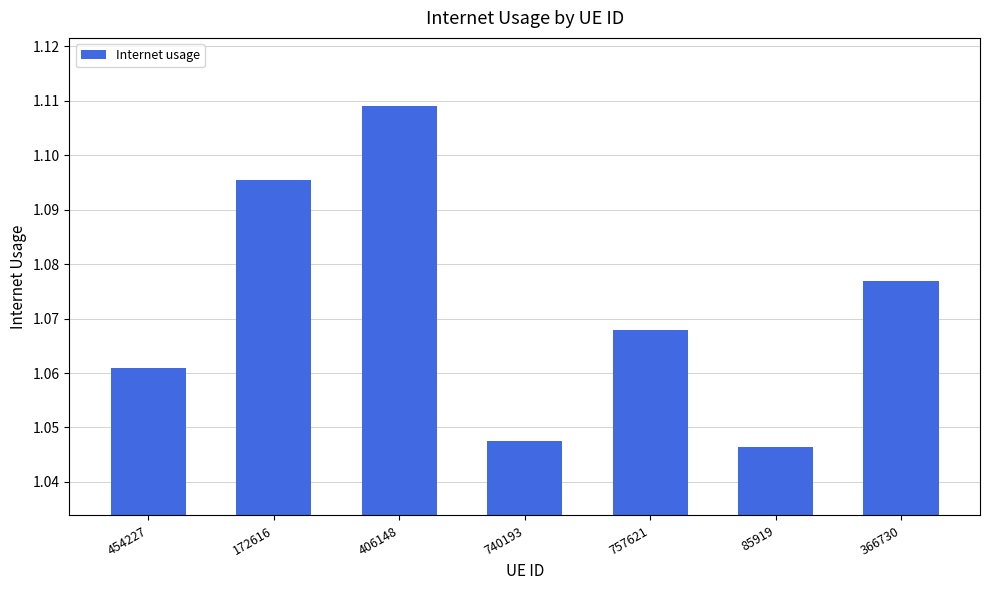

How many data points does each series have?

7